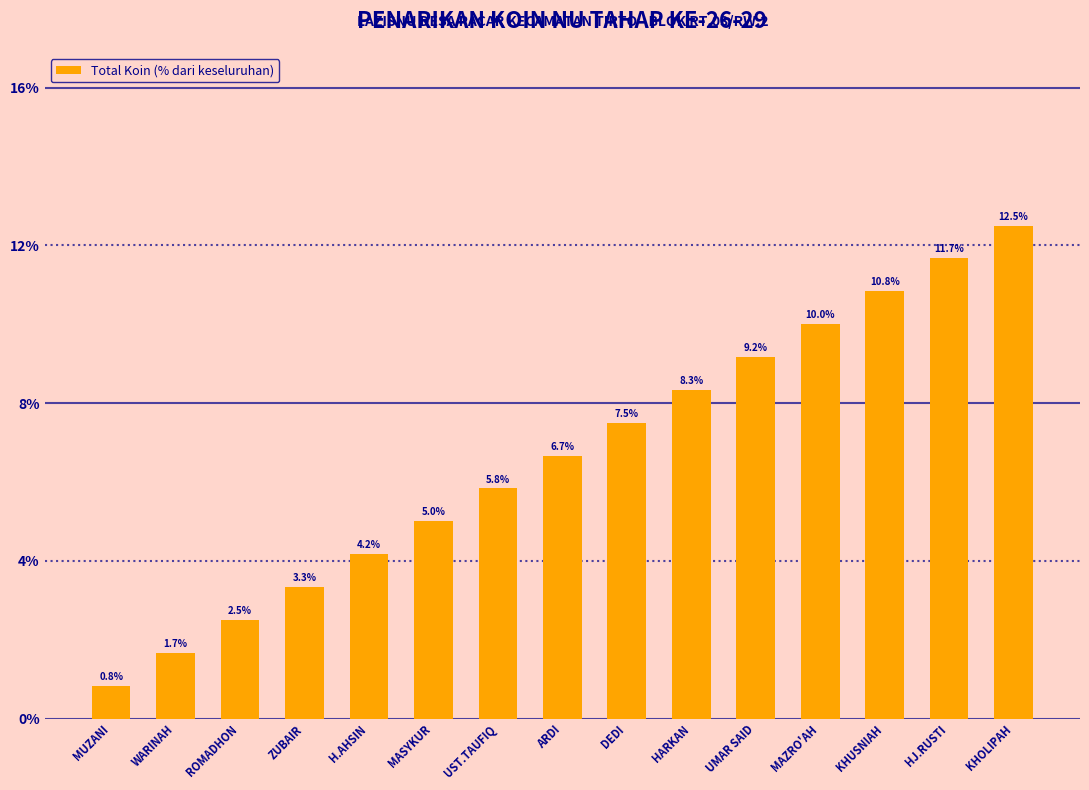

What is the sum of all values?

100.0